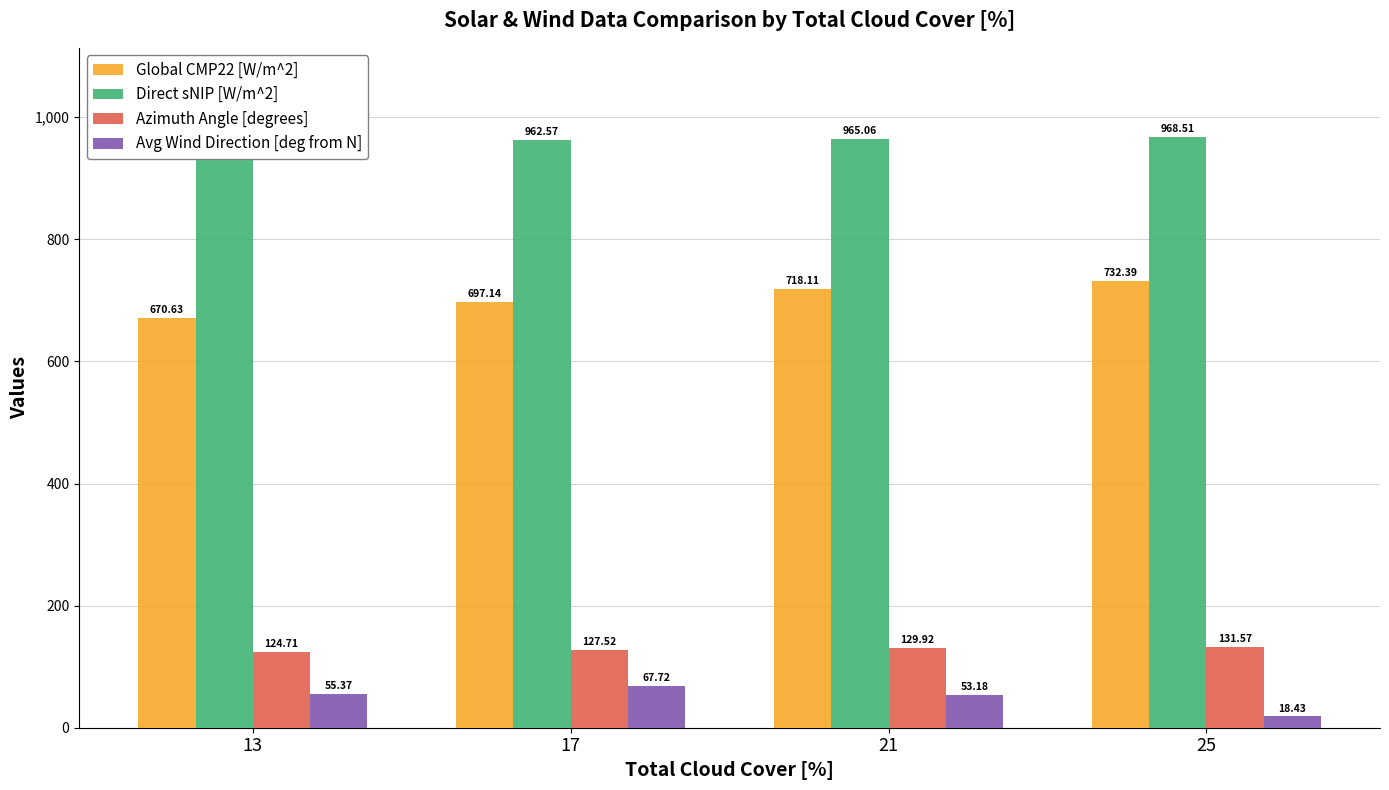

What are all the series names shown in the legend?

Global CMP22 [W/m^2], Direct sNIP [W/m^2], Azimuth Angle [degrees], Avg Wind Direction [deg from N]